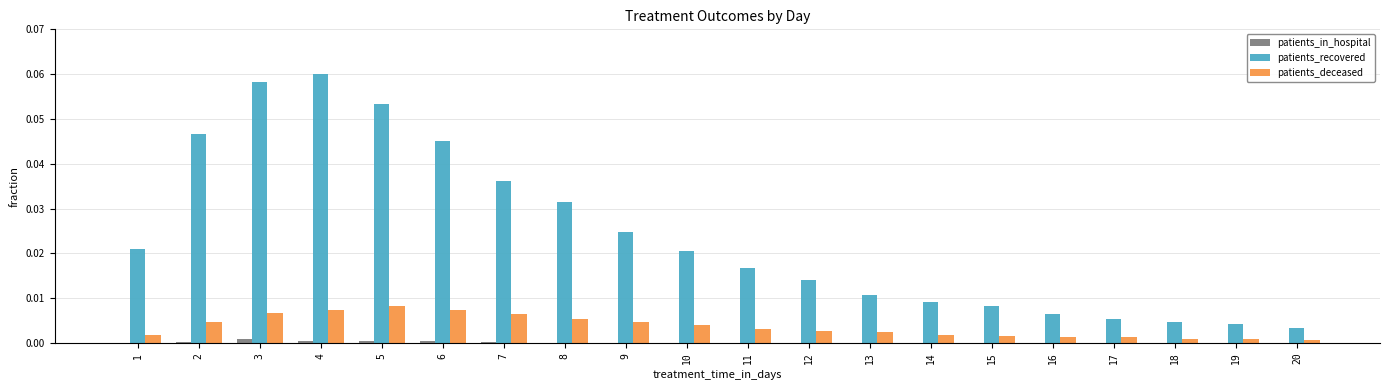

Which series has the largest total across all categories?

patients_recovered